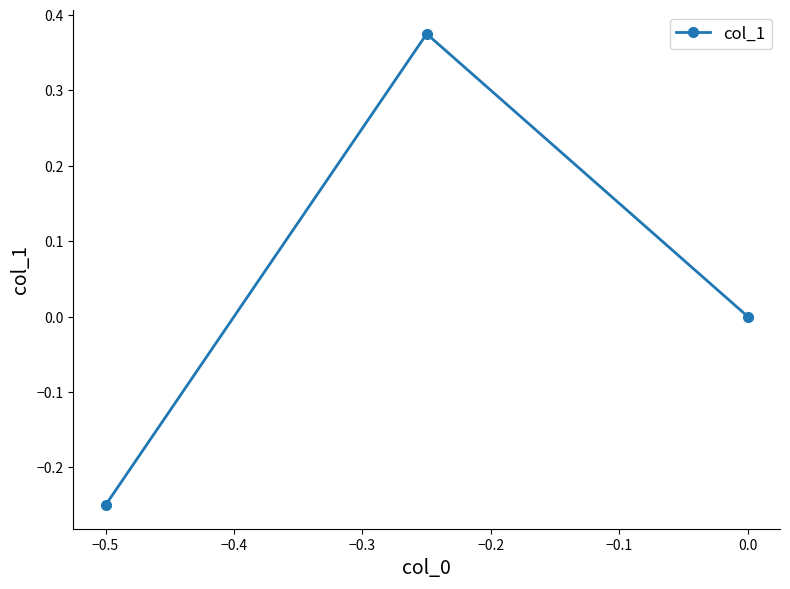

Is it true that the value at 0.0 is -0.2?

False